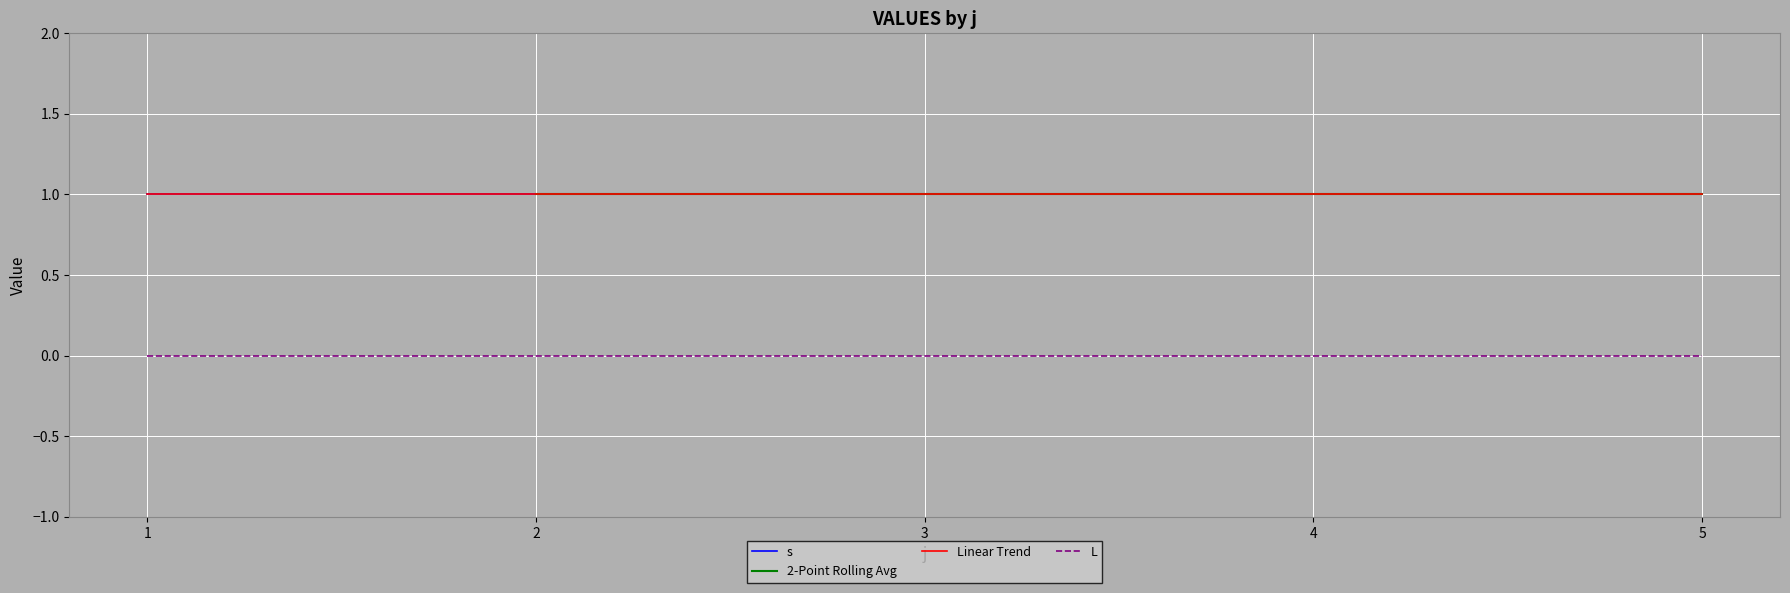

What value does the s series have at 4?

1